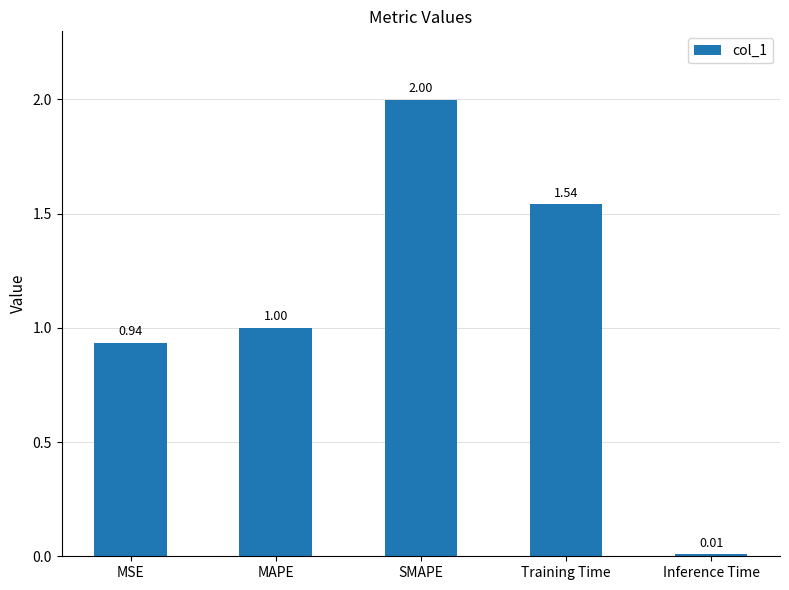

Rank the categories by value from lowest to highest.

Inference Time, MSE, MAPE, Training Time, SMAPE